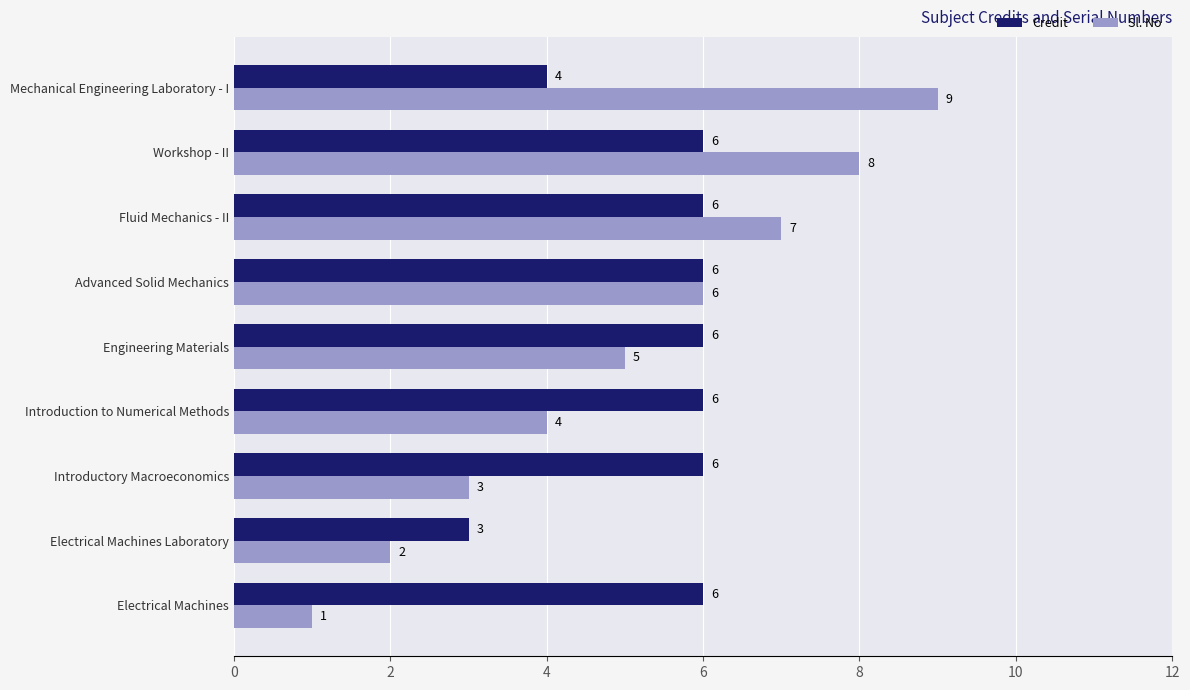

Where is Credit nearest to the value 4?

Mechanical Engineering Laboratory - I